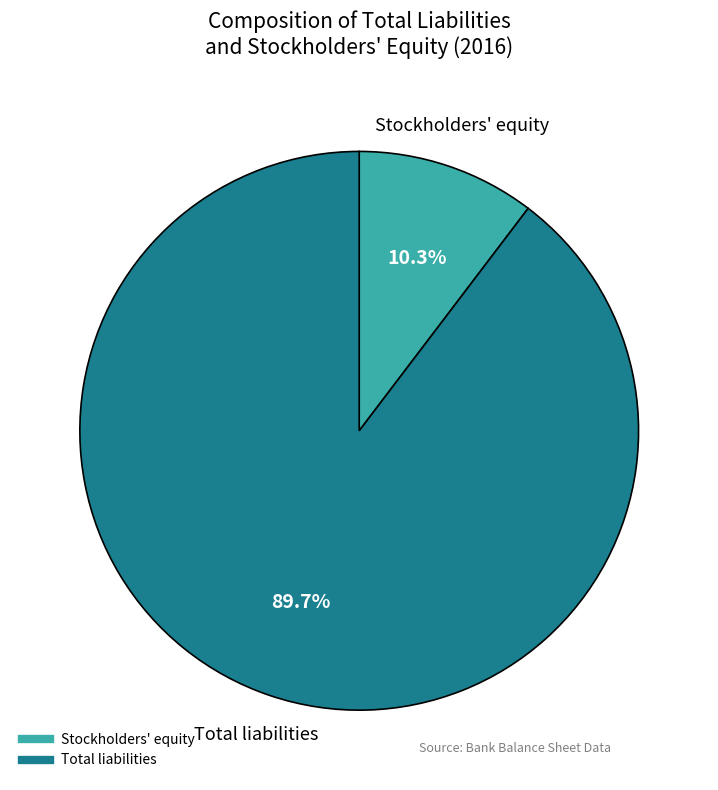

Count the number of slices in the pie.

2